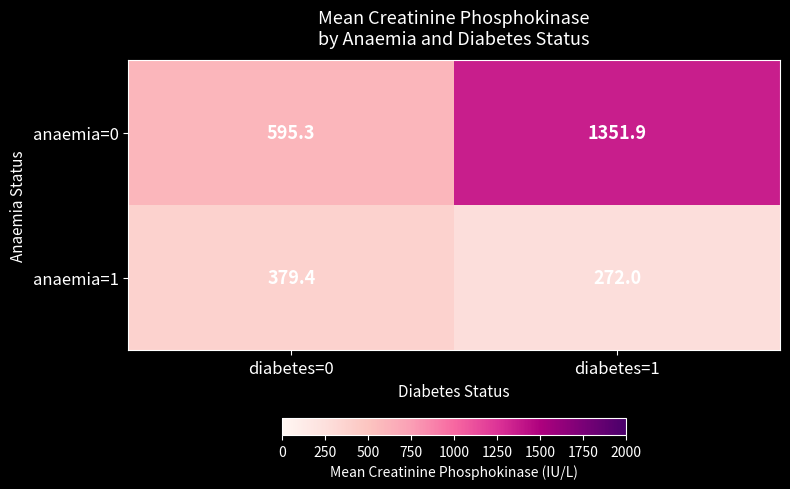

Where is anaemia=1 nearest to the value 325?

diabetes=1